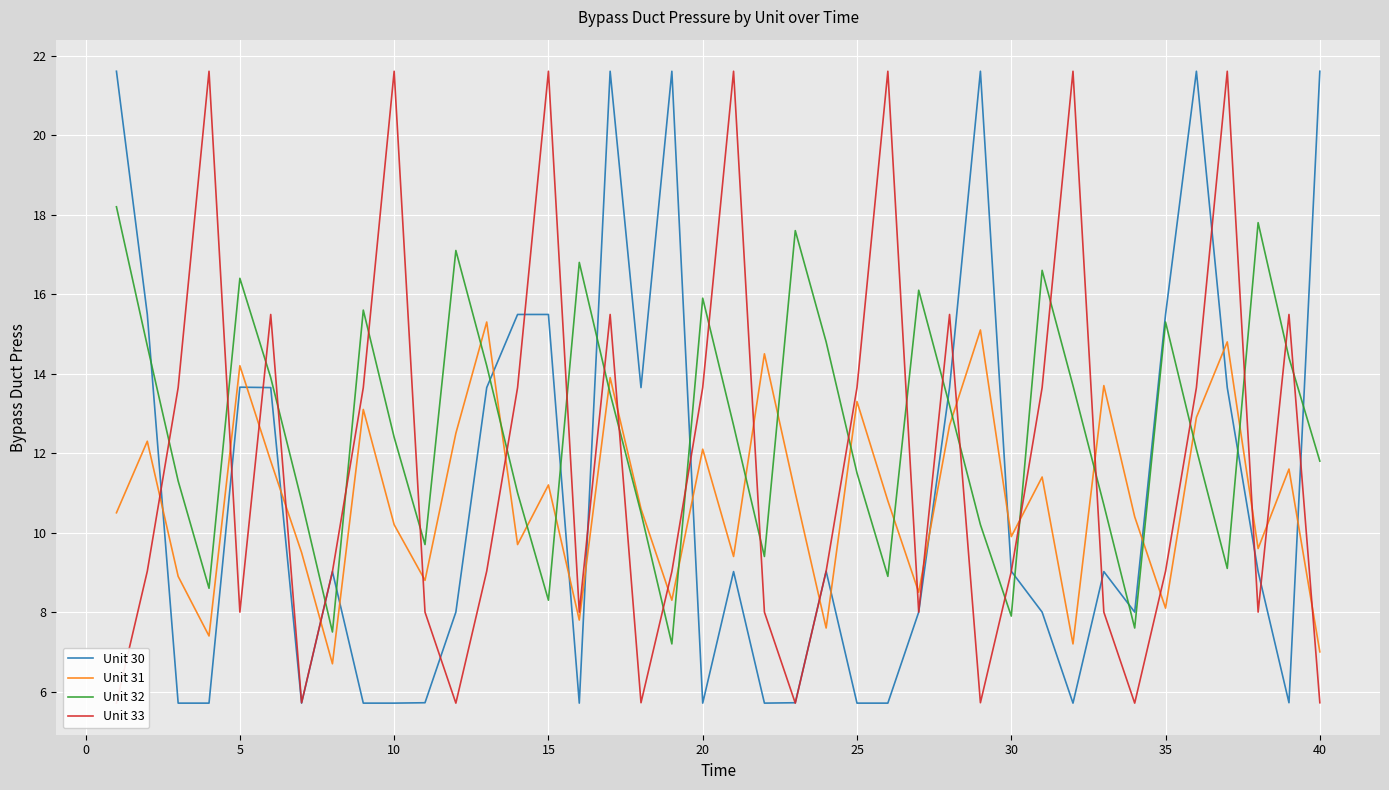

What value does the Unit 31 series have at 15?

11.2